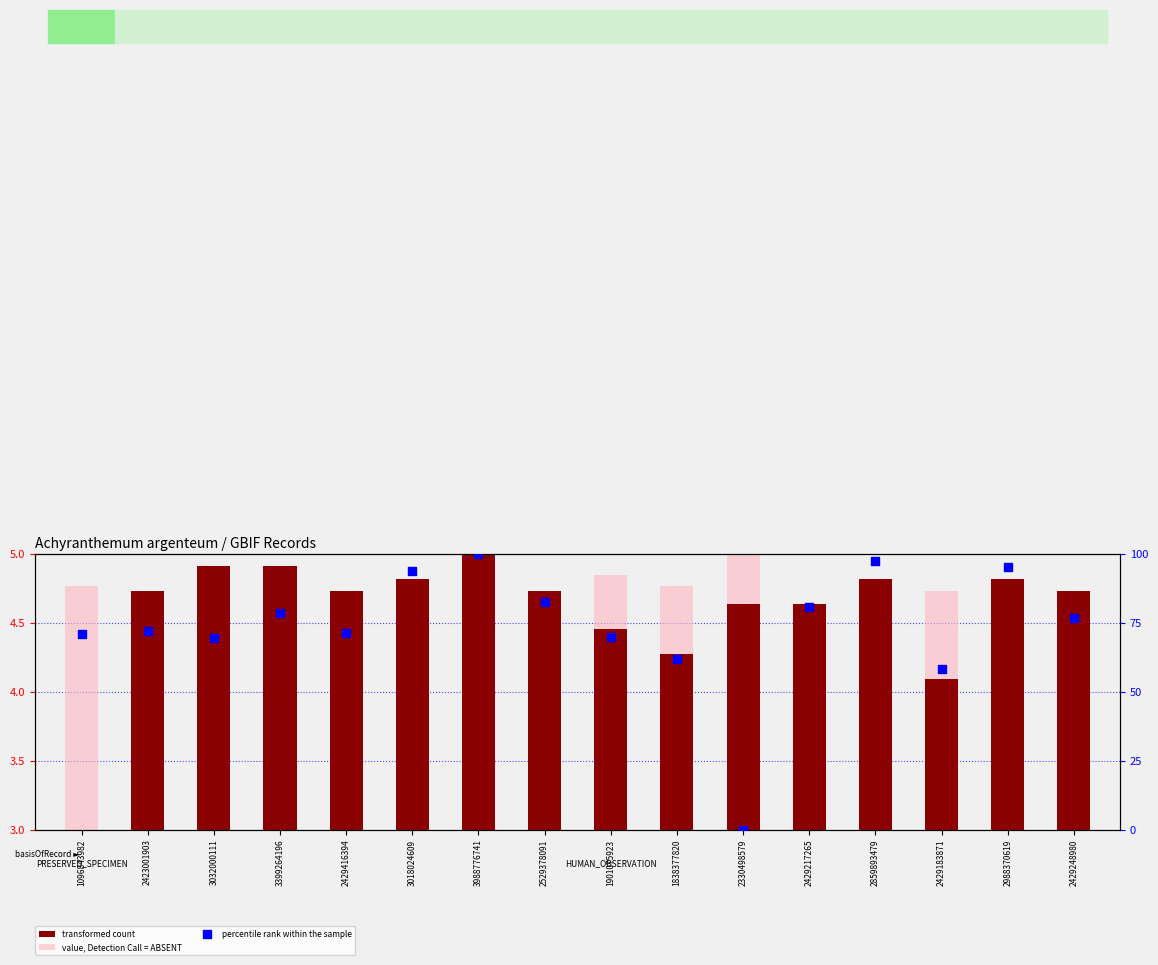

Which series reaches the minimum Y coordinate?

percentile rank within the sample